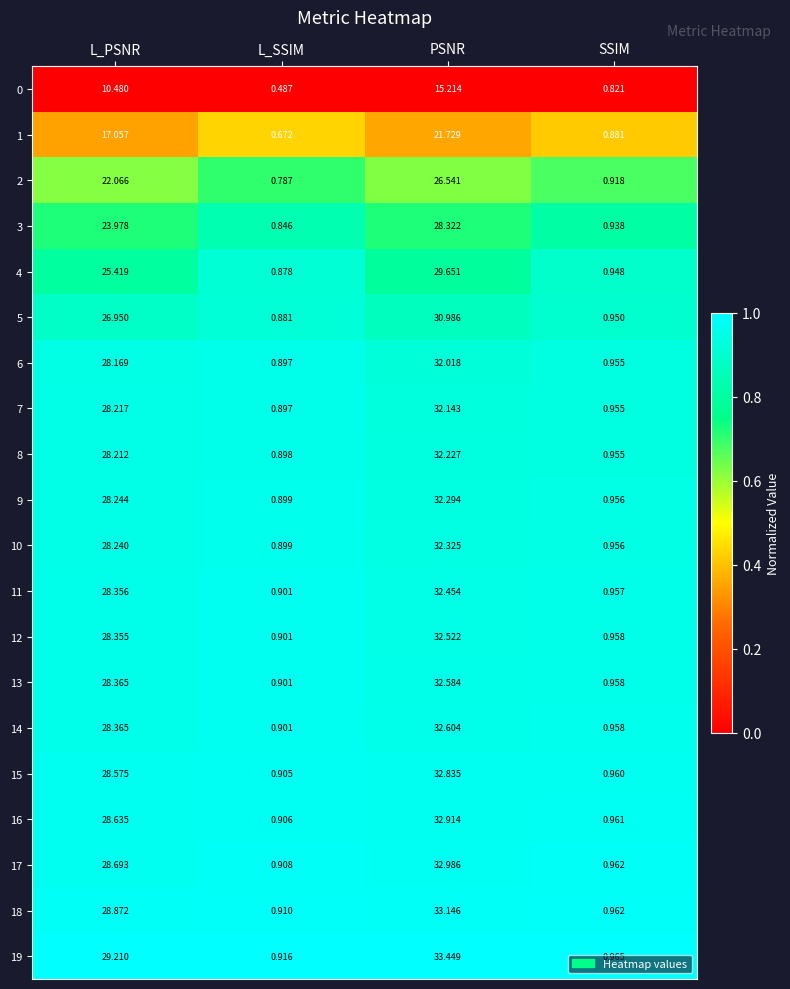

At which category is the sum across all series the highest?

PSNR